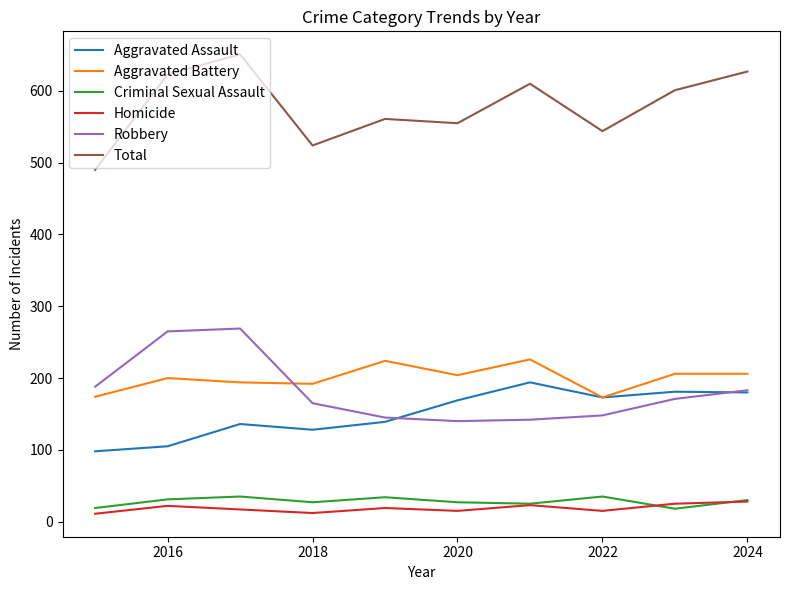

True or false: Homicide and Aggravated Battery intersect in this chart.

False